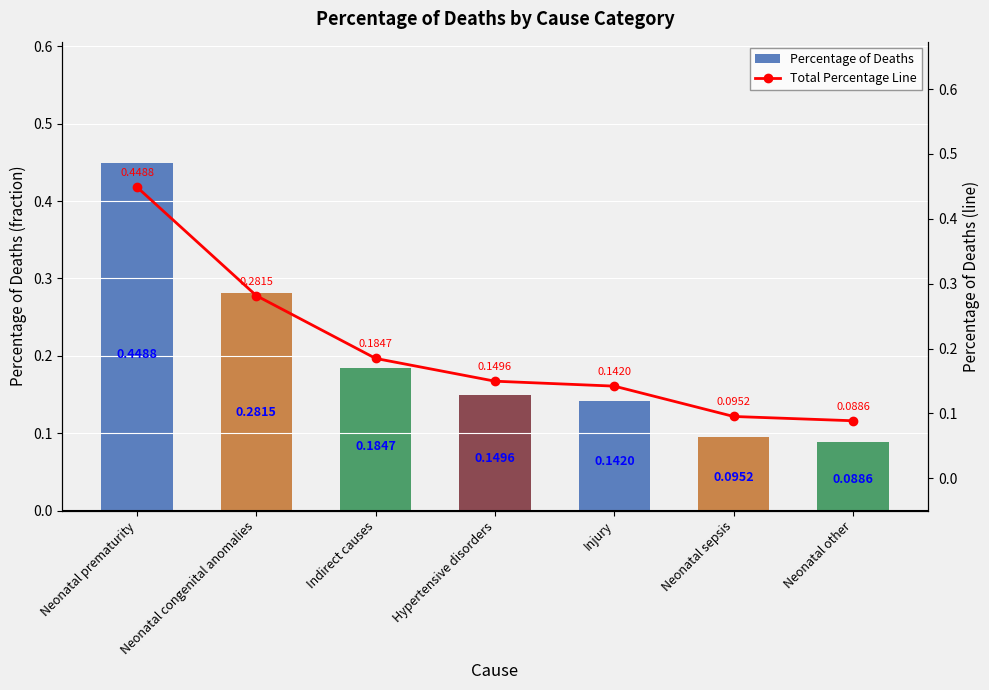

Is the value of Percentage of Deaths at Neonatal other greater than the value of Total Percentage Line at Neonatal congenital anomalies?

No